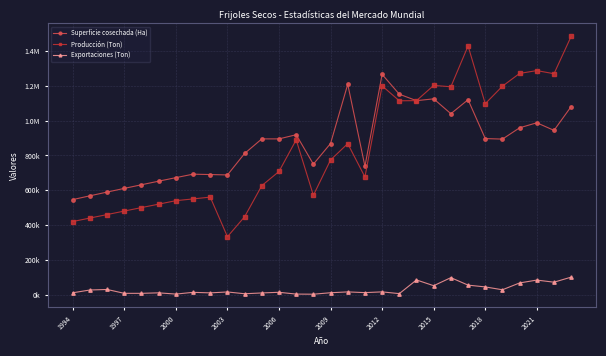

Is this an area chart (filled region under the line)?

No